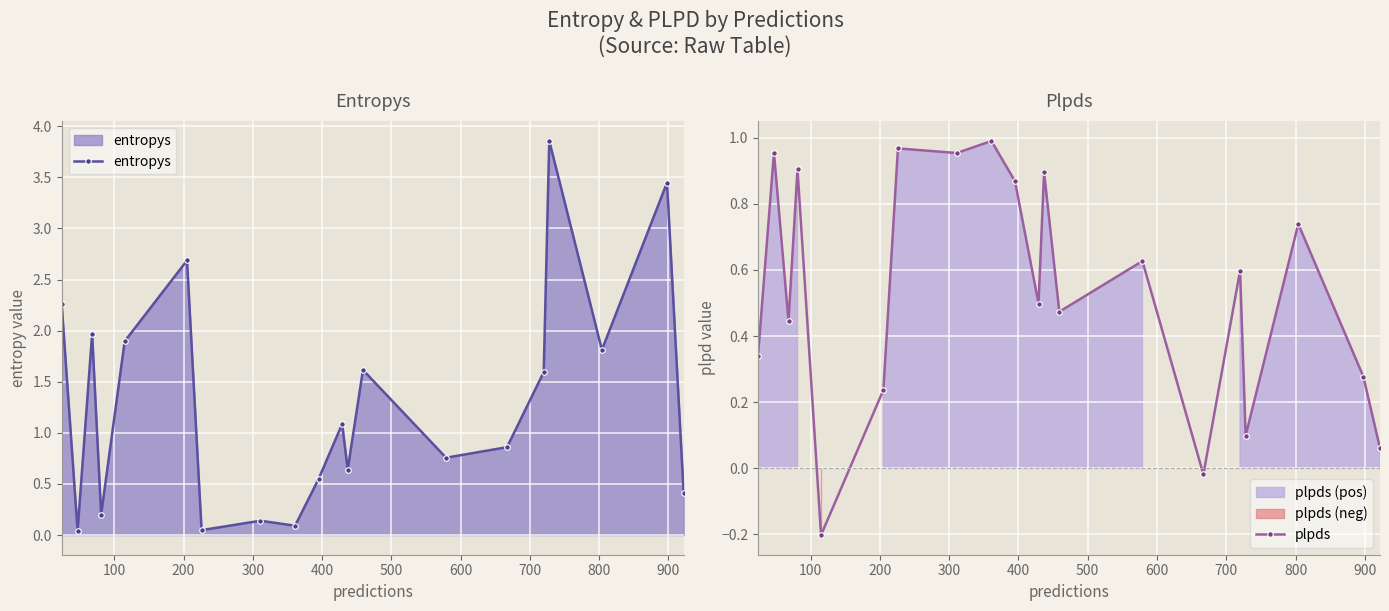

What is the difference between the maximum and minimum values in the entropys series?

3.8